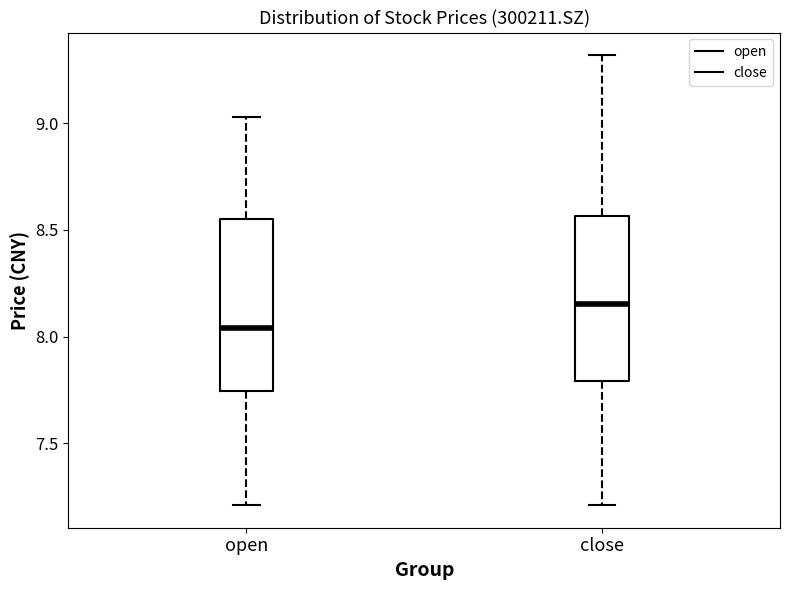

Where does the median line of the box for open sit on the y-axis? The values are not printed on the chart, so give them approximately, as read against the axis.

8.05